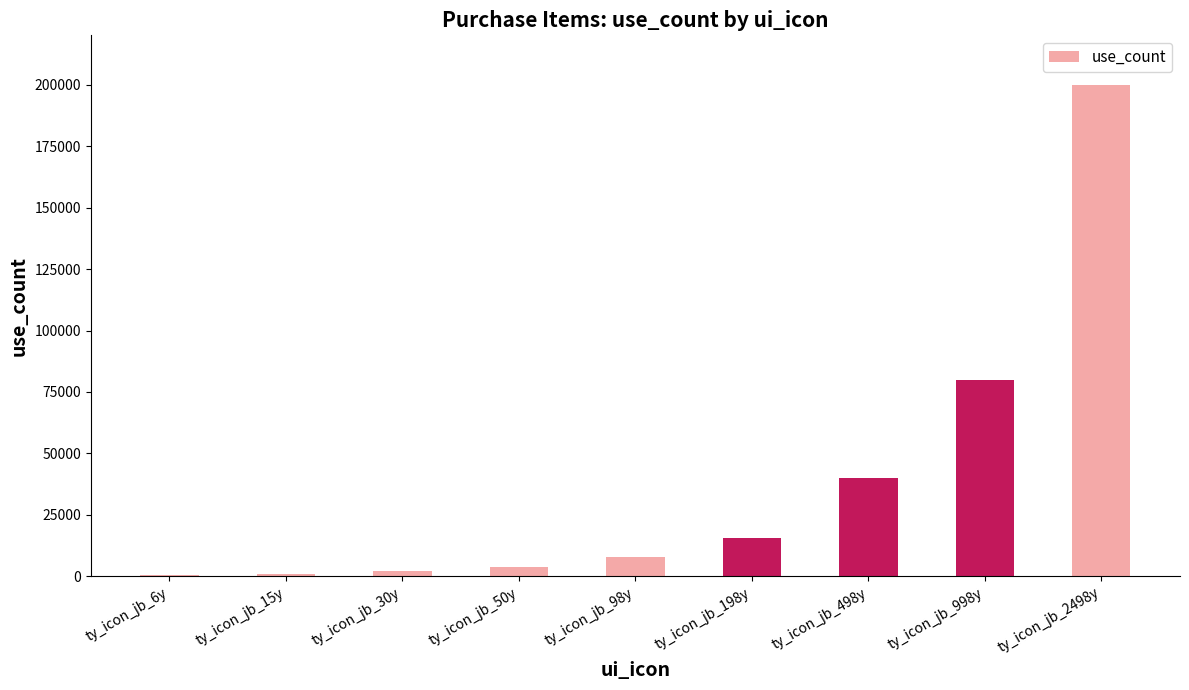

Between ty_icon_jb_198y and ty_icon_jb_98y, which is larger?

ty_icon_jb_198y